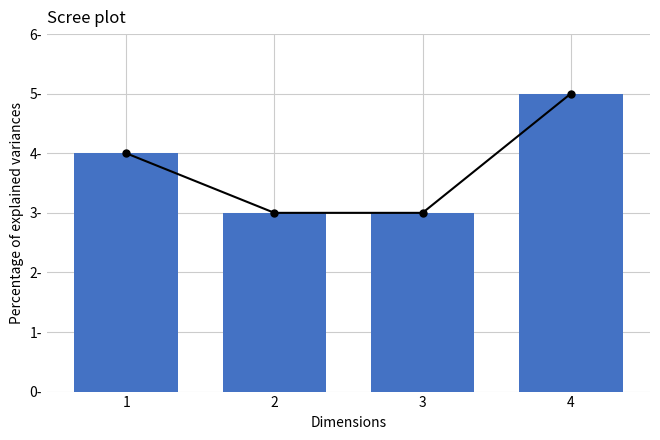

What is the value of the 4th bar from the left?

5